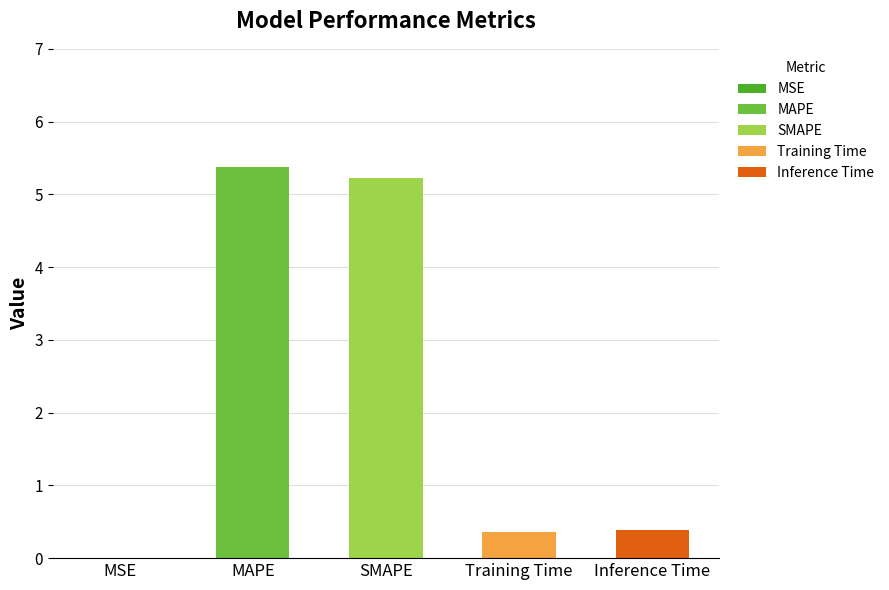

What is the change in value from MSE to Training Time?

+0.4